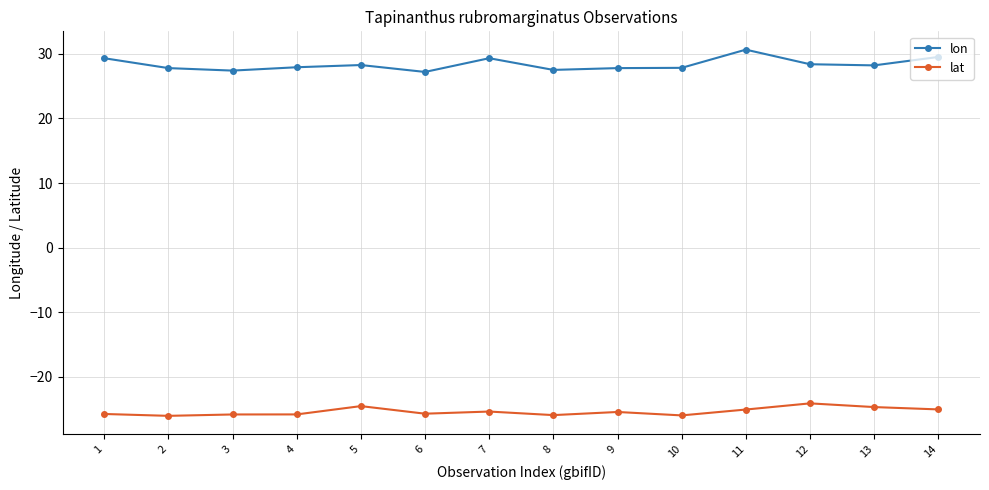

How many distinct data groups are displayed?

2